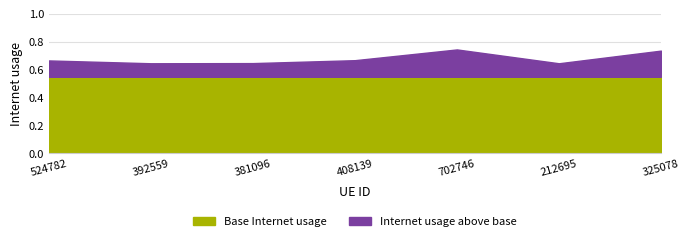

What position from the left is 524782?

1